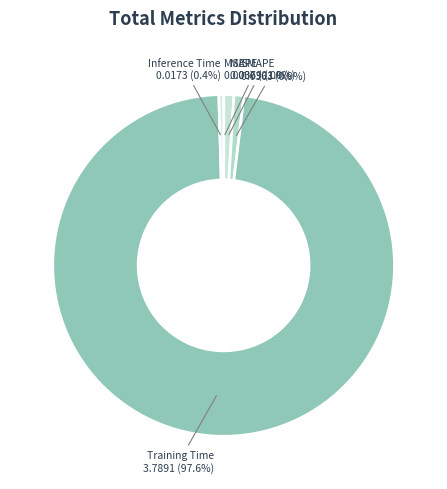

Which category accounts for the majority?

Training Time